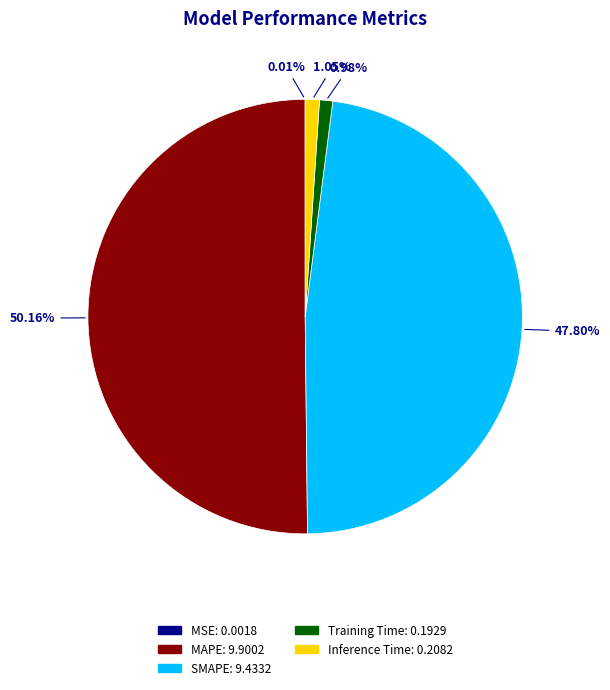

What is the total percentage of MAPE and SMAPE?

98.0%